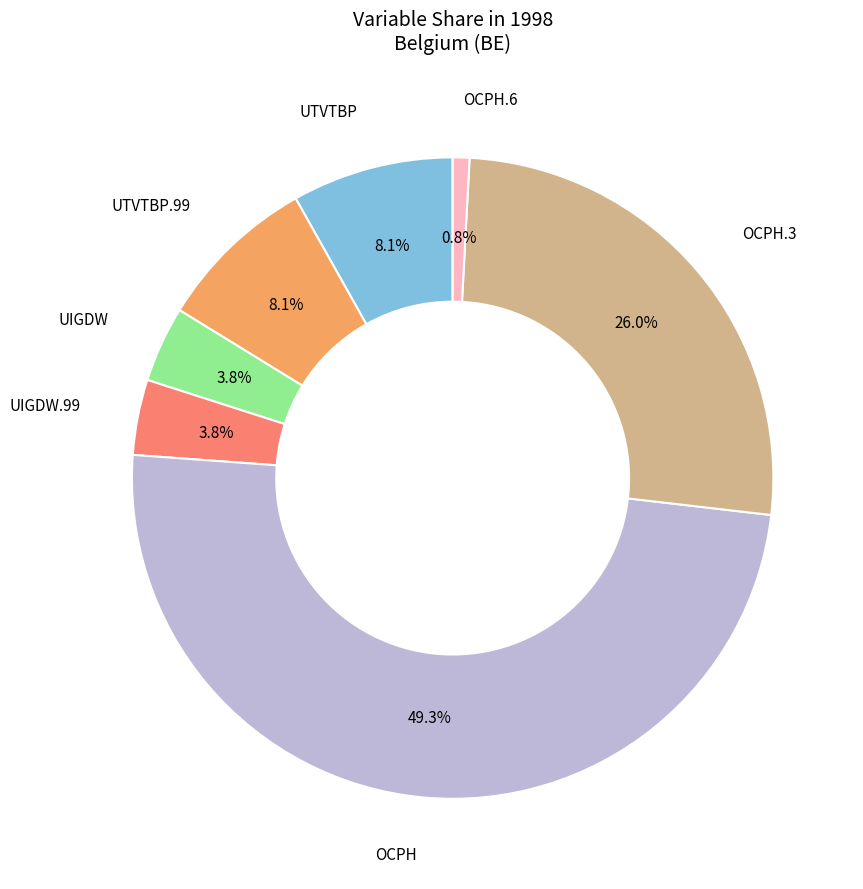

Combined, do UTVTBP.99 and OCPH.6 account for over 50%?

No